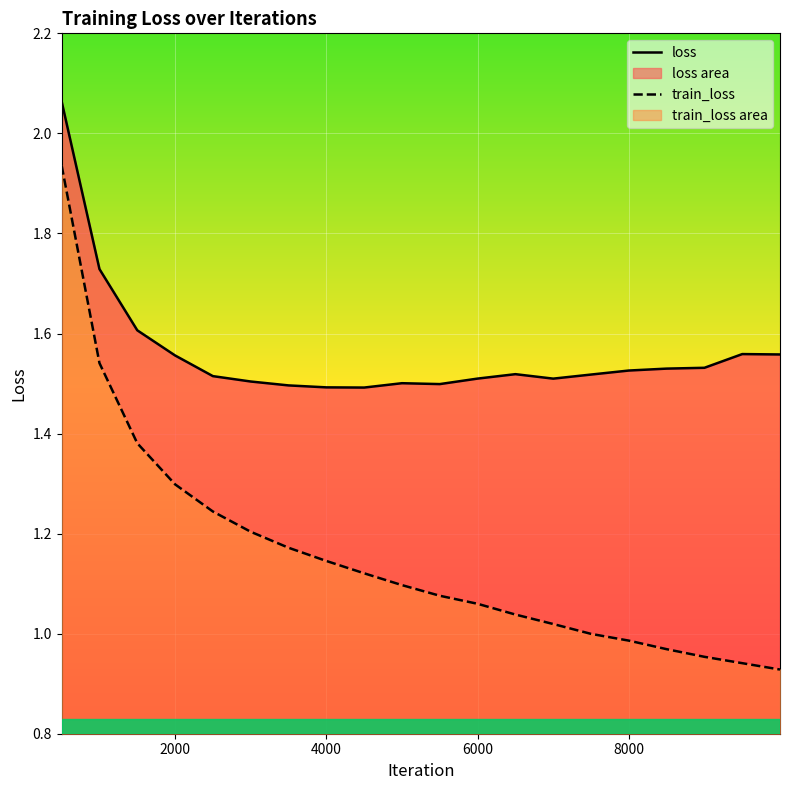

What value does the loss series have at 6000?

1.5